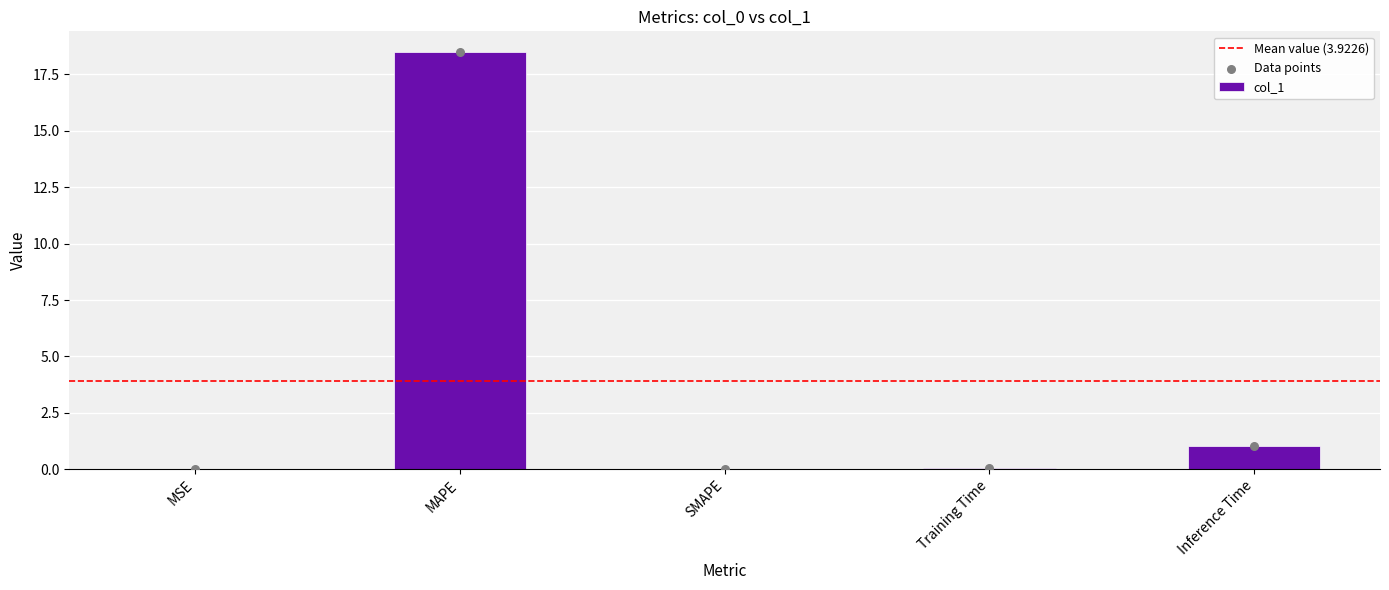

Between Training Time and MSE, which is larger?

Training Time